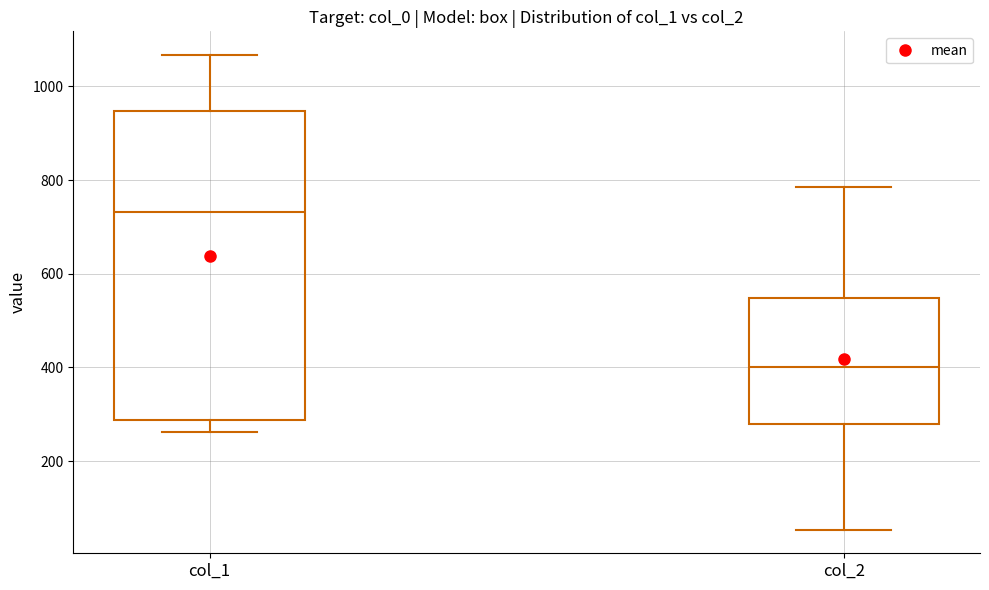

Which box's median line is the highest?

col_1